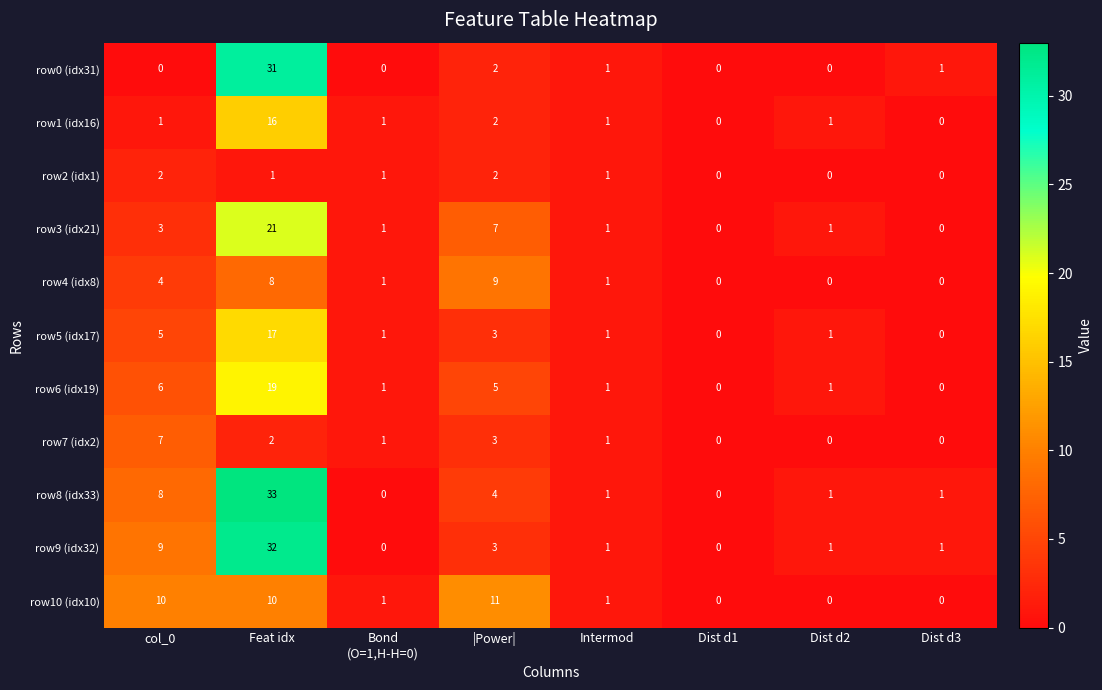

Is it true that row1 (idx16) equals 1 at |Power|?

False